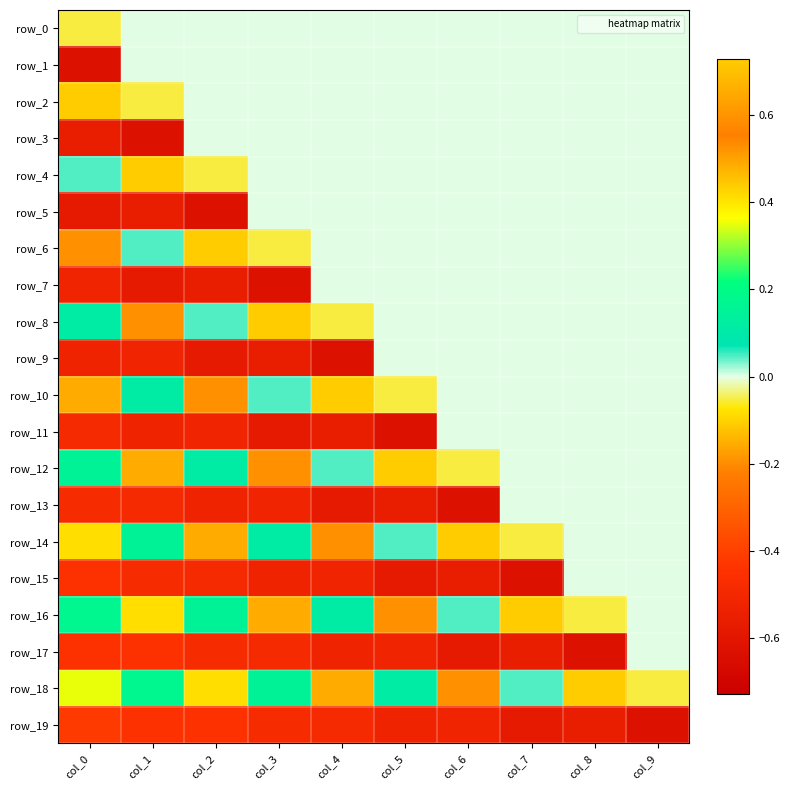

Is the value of row_13 at col_0 greater than the value of row_16 at col_2?

No